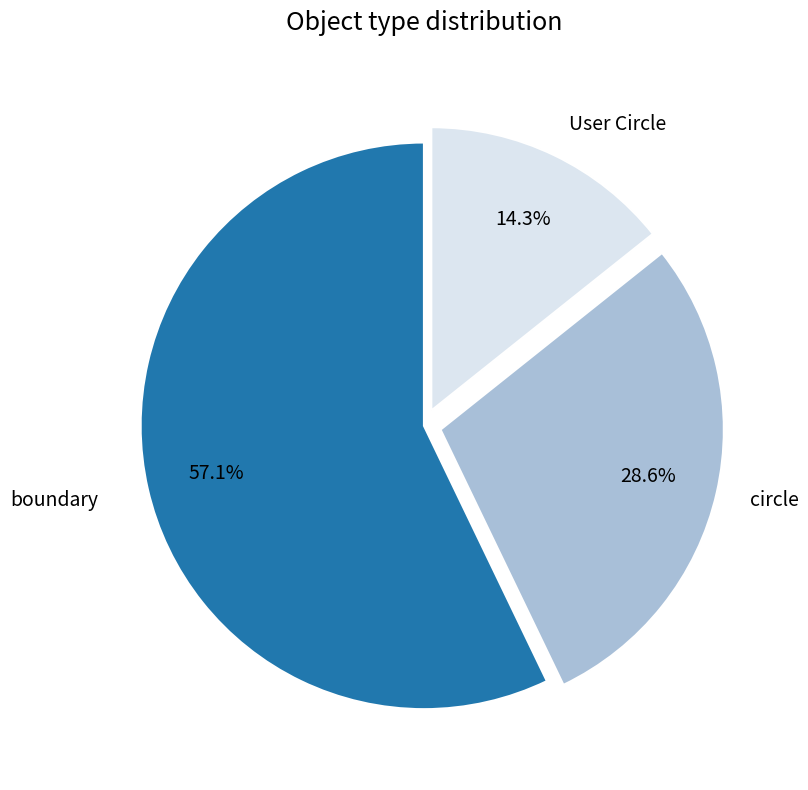

Is boundary the majority of the pie?

Yes